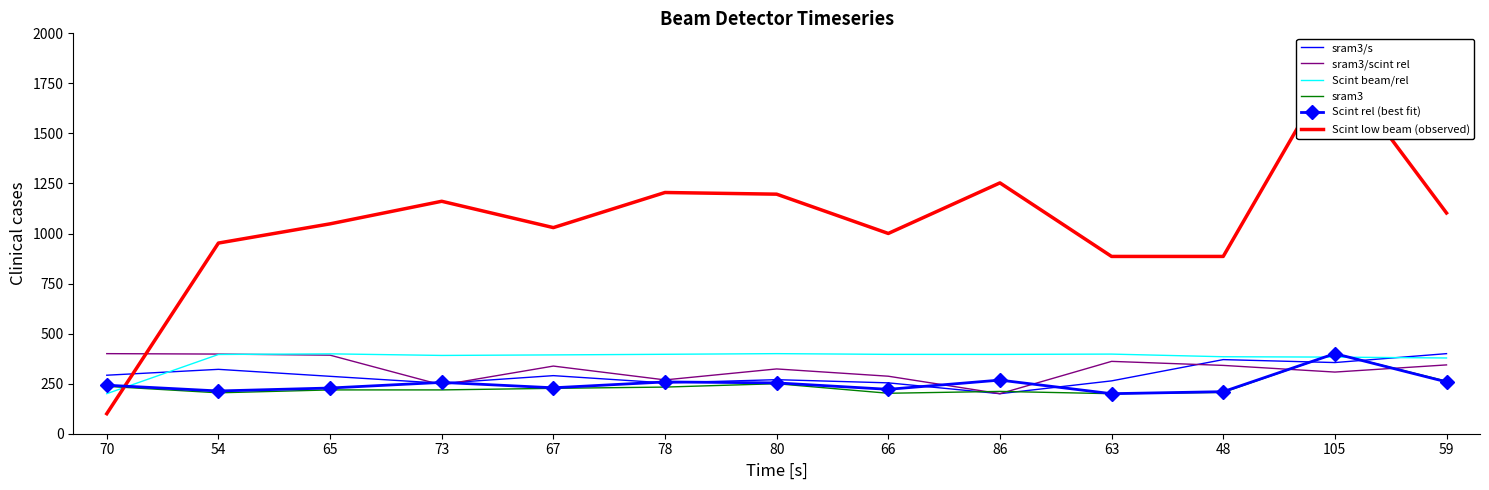

At which category does Scint rel (best fit) reach its first local valley?

54